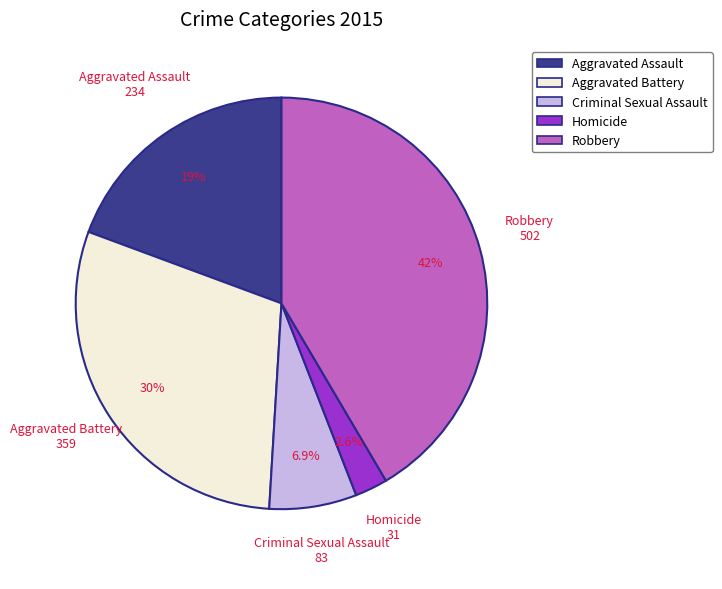

What is the ratio of the value at Homicide to the value at Robbery?

0.1